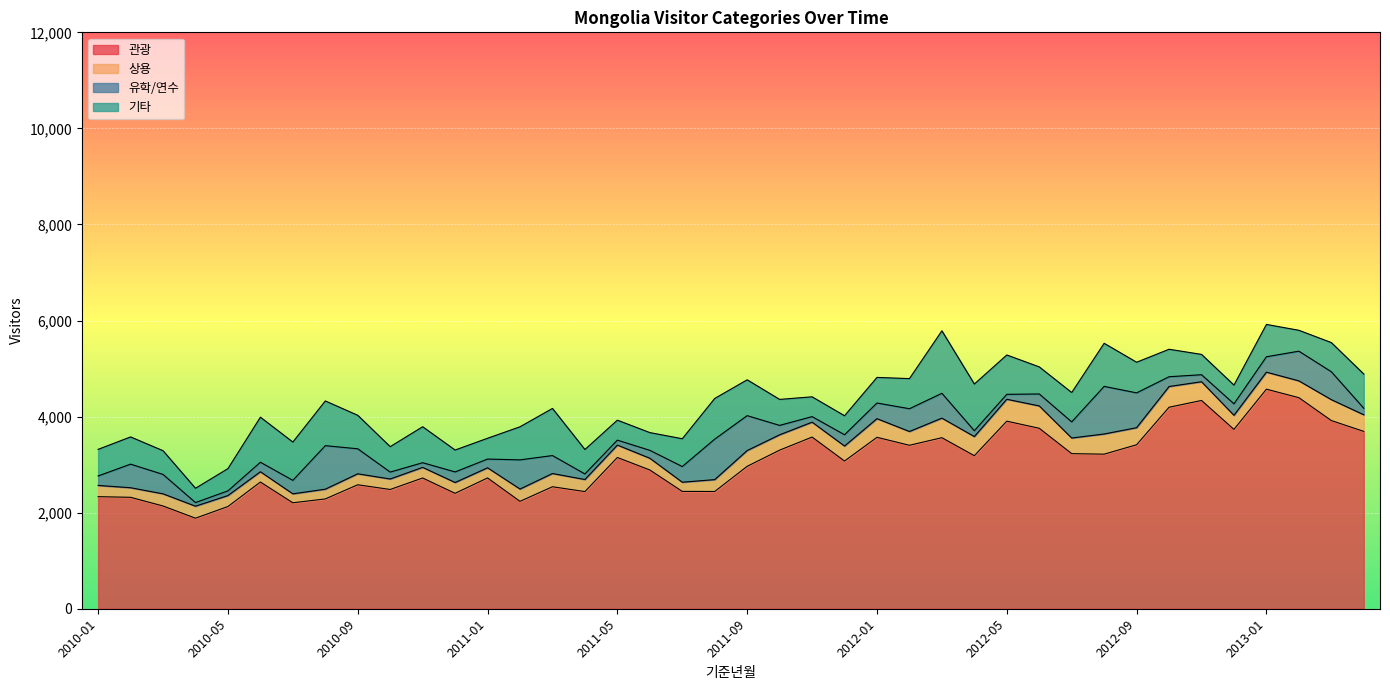

Reading left to right, what are all the values shown in this chart?

관광: 2333	2320	2139	1885	2128	2638	2206	2286	2581	2483	2722	2403	2723	2236	2540	2439	3149	2889	2443	2441	2965	3302	3574	3075	3569	3403	3561	3186	3905	3757	3229	3218	3414	4195	4336	3734	4571	4394	3918	3692
상용: 234	199	253	250	228	214	186	203	228	218	221	225	211	256	275	251	258	244	191	247	328	319	310	312	388	287	407	398	456	465	325	420	355	431	390	293	354	350	435	346
유학/연수: 197	491	404	75	98	198	281	906	521	144	97	220	182	607	374	116	103	165	326	843	727	196	116	235	326	474	517	122	103	249	336	991	725	204	146	239	321	618	581	136
기타: 554	567	494	298	463	938	797	931	697	529	749	456	433	689	981	509	416	369	579	847	746	541	412	396	533	627	1301	972	819	564	611	897	638	572	423	390	673	435	607	712